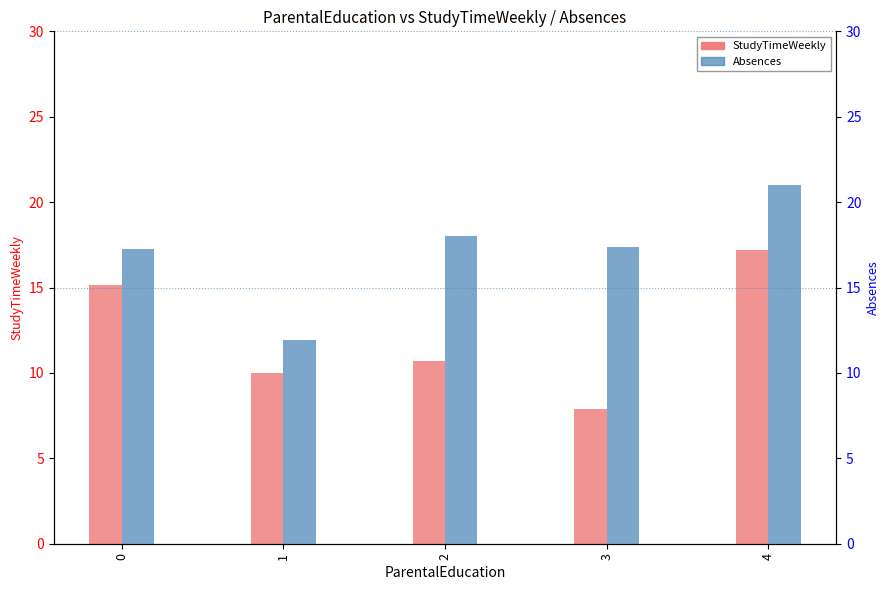

Which category has the lowest value in the StudyTimeWeekly series?

3